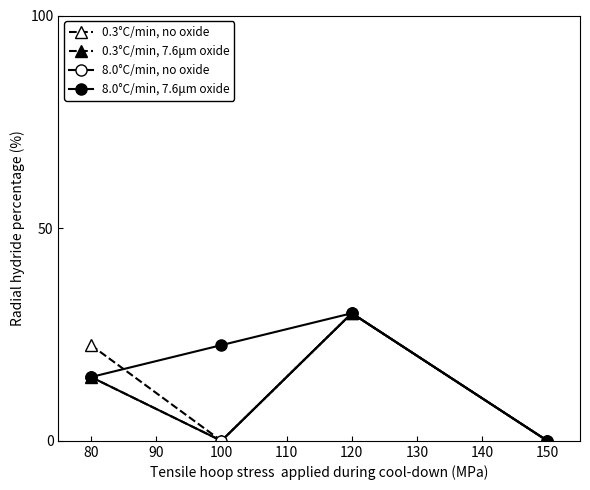

At which label does 8.0°C/min, no oxide reach its peak?

100